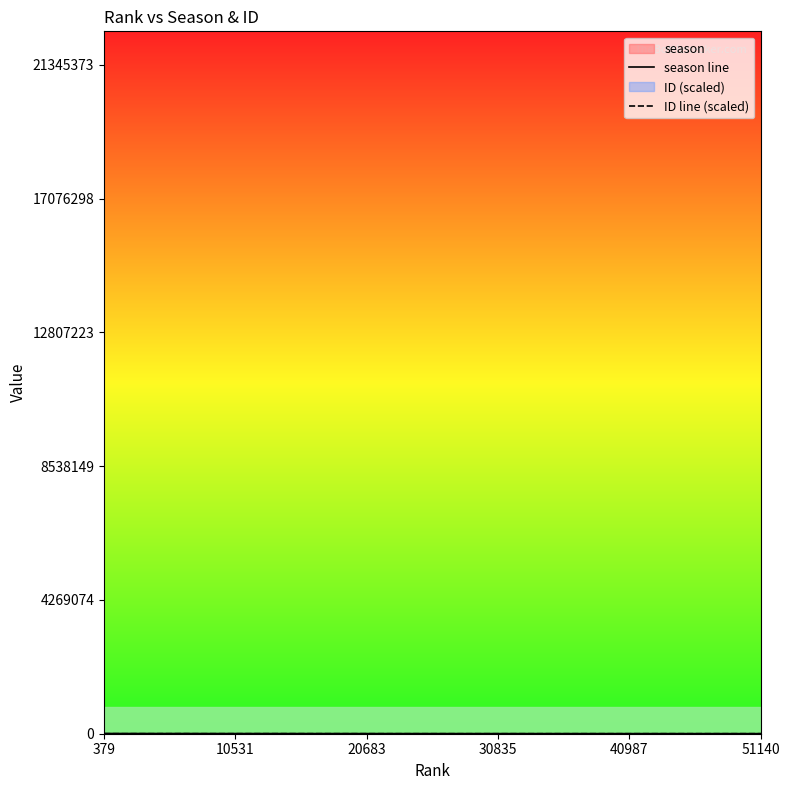

Does the chart display data point markers on the line(s)?

No